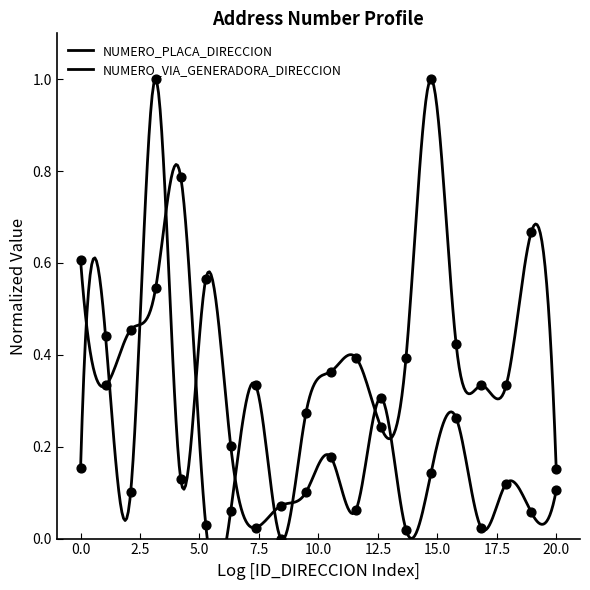

Which series has the largest total across all categories?

NUMERO_VIA_GENERADORA_DIRECCION